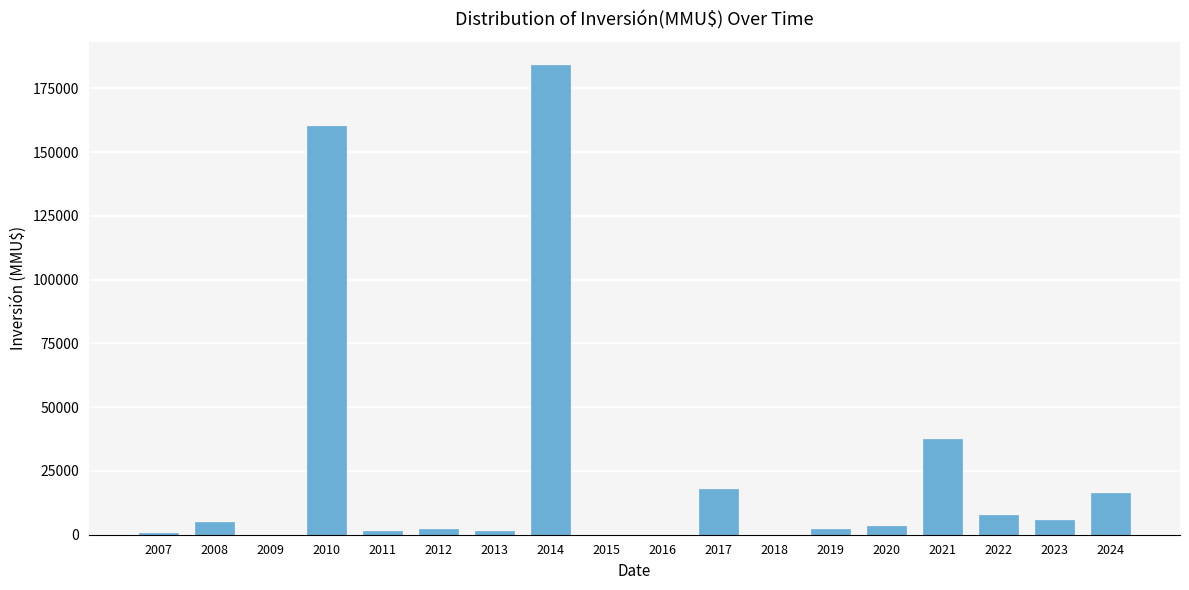

What is the sum of all values?

446336